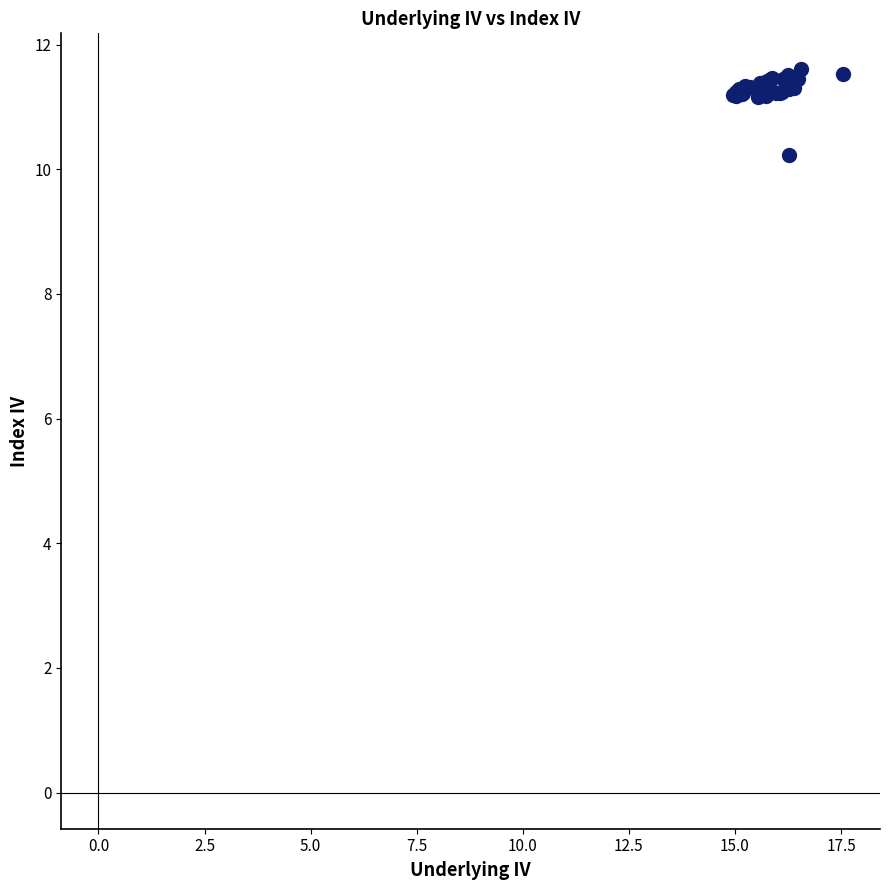

What Y value in the scatter plot is closest to 10?

10.2